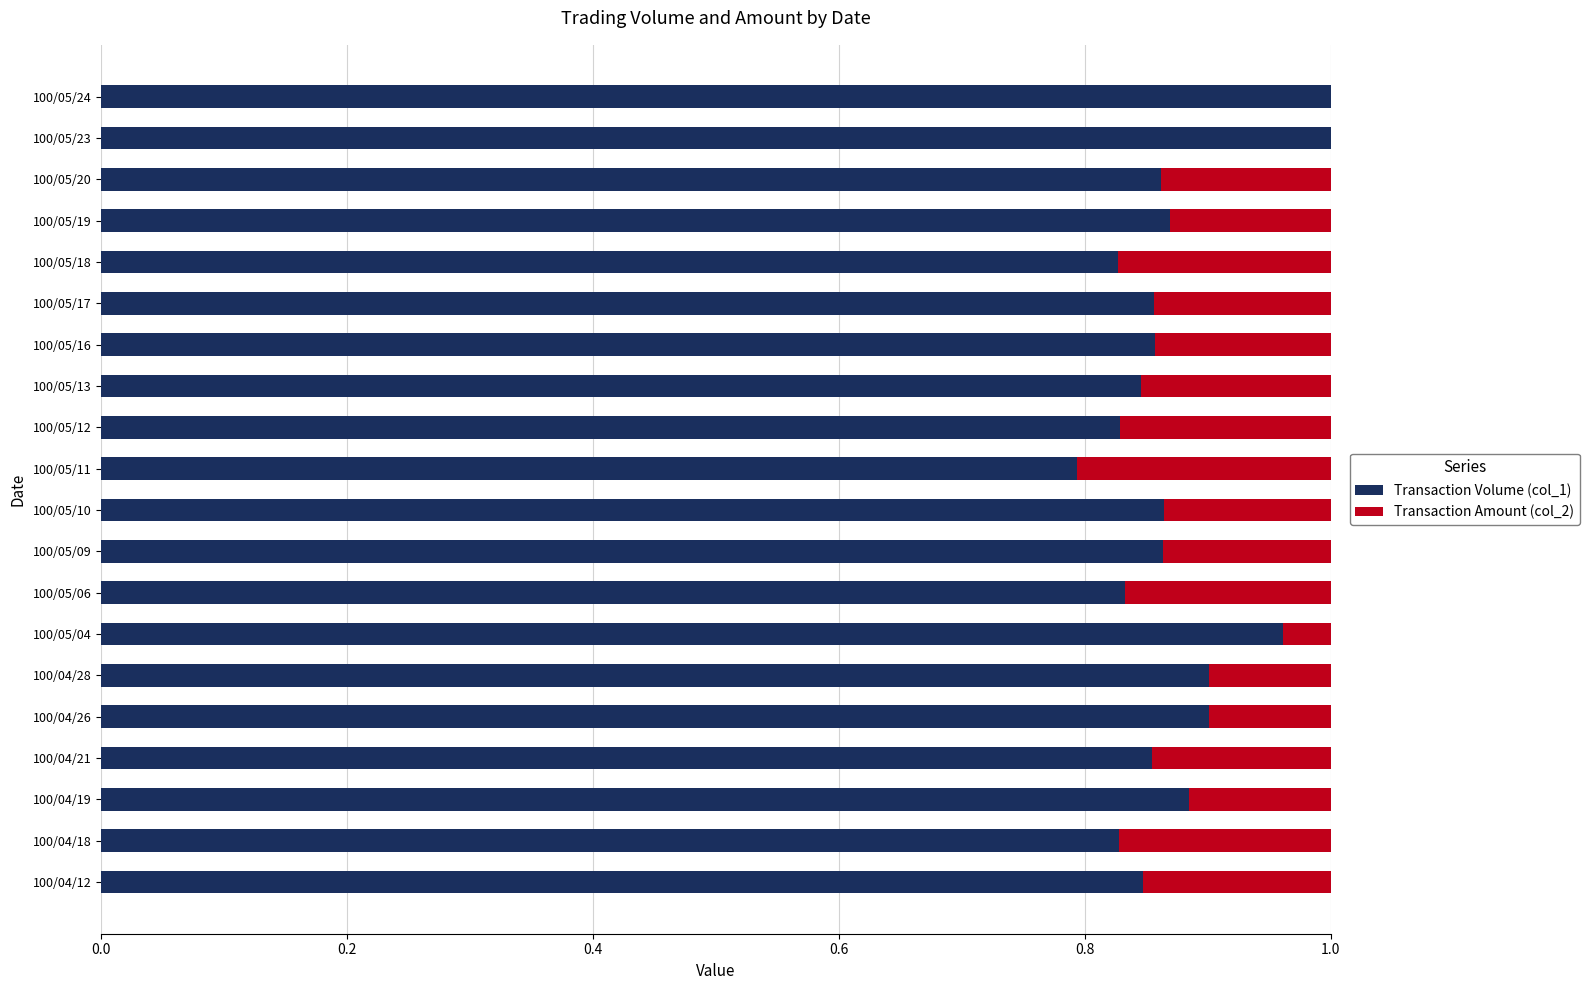

The Transaction Volume (col_1) series shows 0.3 at 100/05/11. True or false?

False